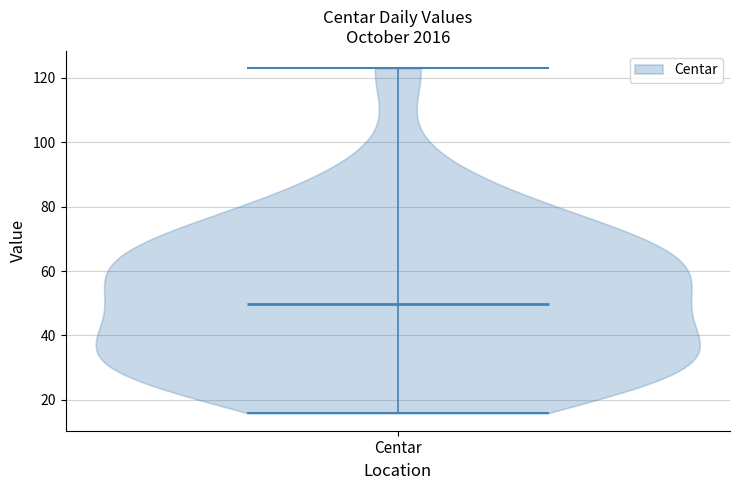

Read this violin plot against the y-axis: where its median line is, and the lowest and highest points the violin reaches. The values are not printed on the chart, so give them approximately, as read against the axis.

median line 50, lowest point 16, highest point 124